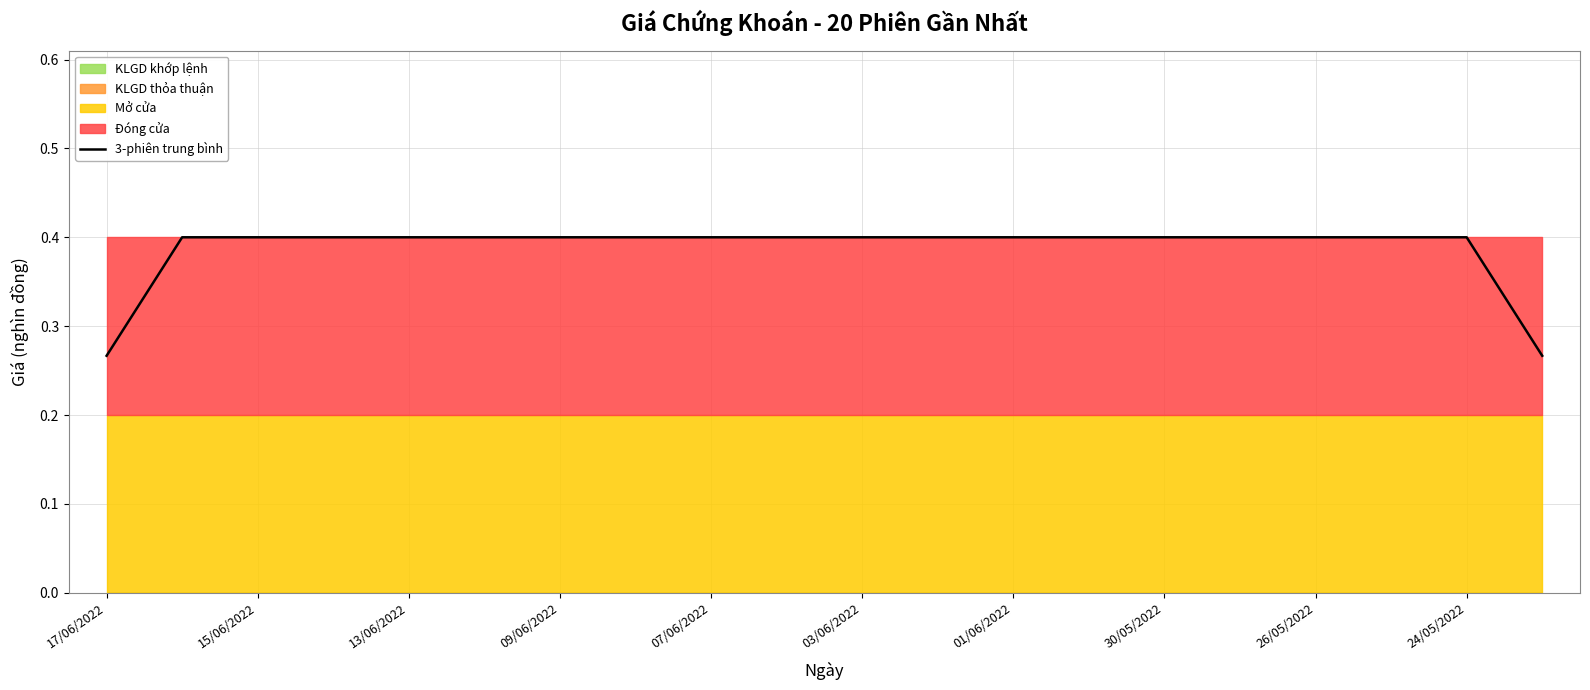

At which label is the value closest to 0?

17/06/2022